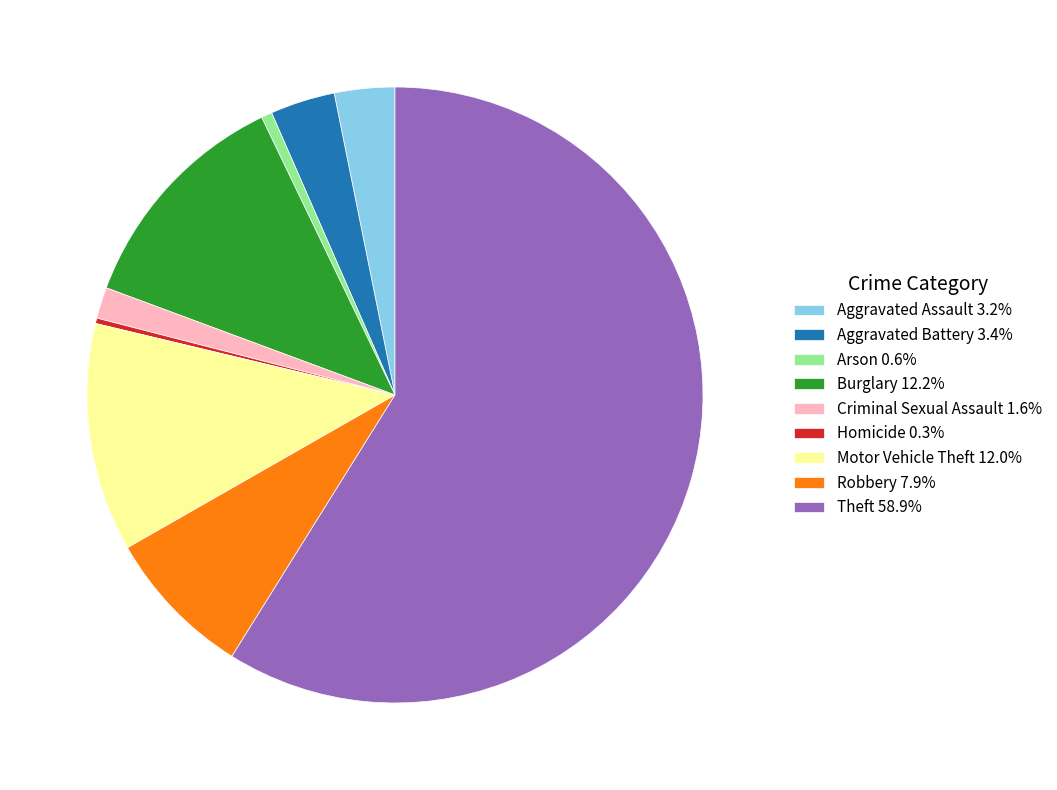

Is there any slice that represents more than half of the pie?

Yes